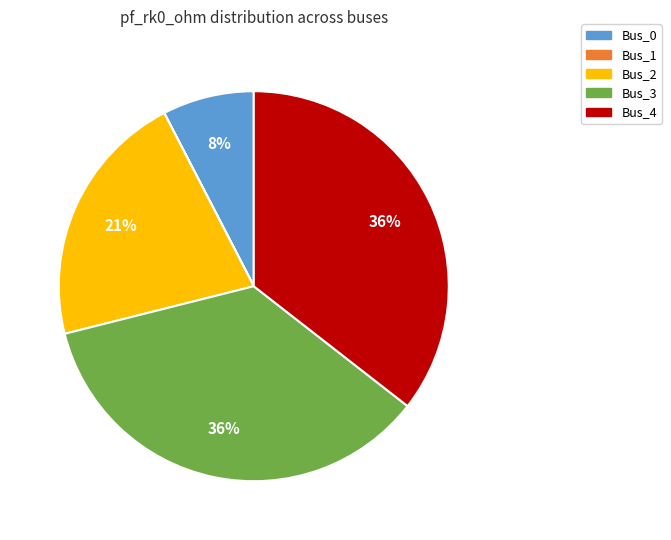

The Bus_3 slice represents 36% of the pie. True or false?

True